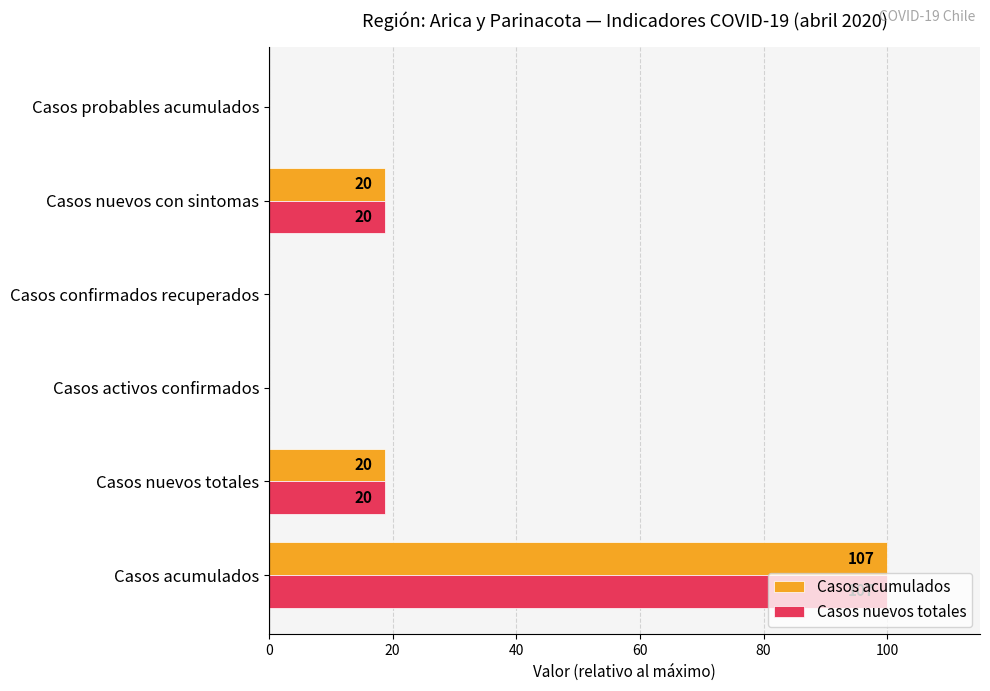

What are all the series names shown in the legend?

Casos acumulados, Casos nuevos totales